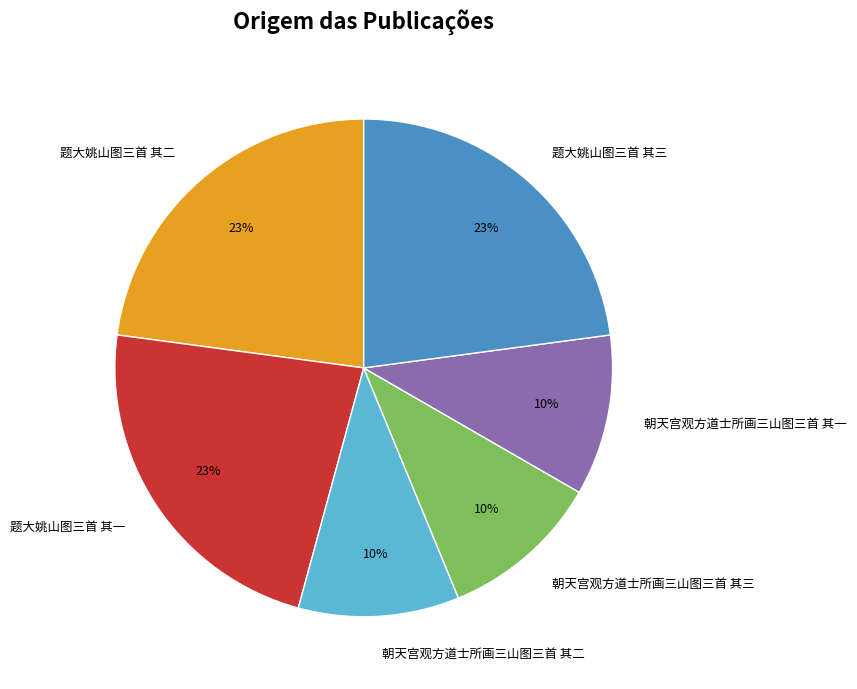

Combined, do 朝天宫观方道士所画三山图三首 其一 and 题大姚山图三首 其三 account for over 50%?

No